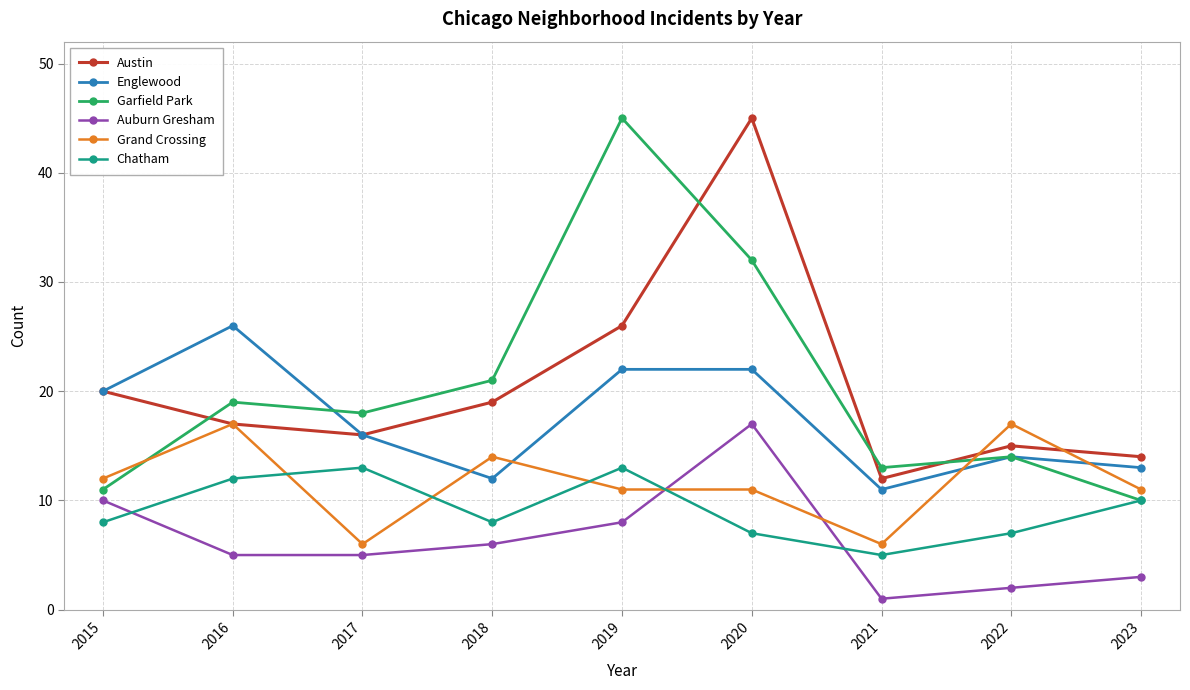

What is the value of the Garfield Park point at the 1st from the left?

11